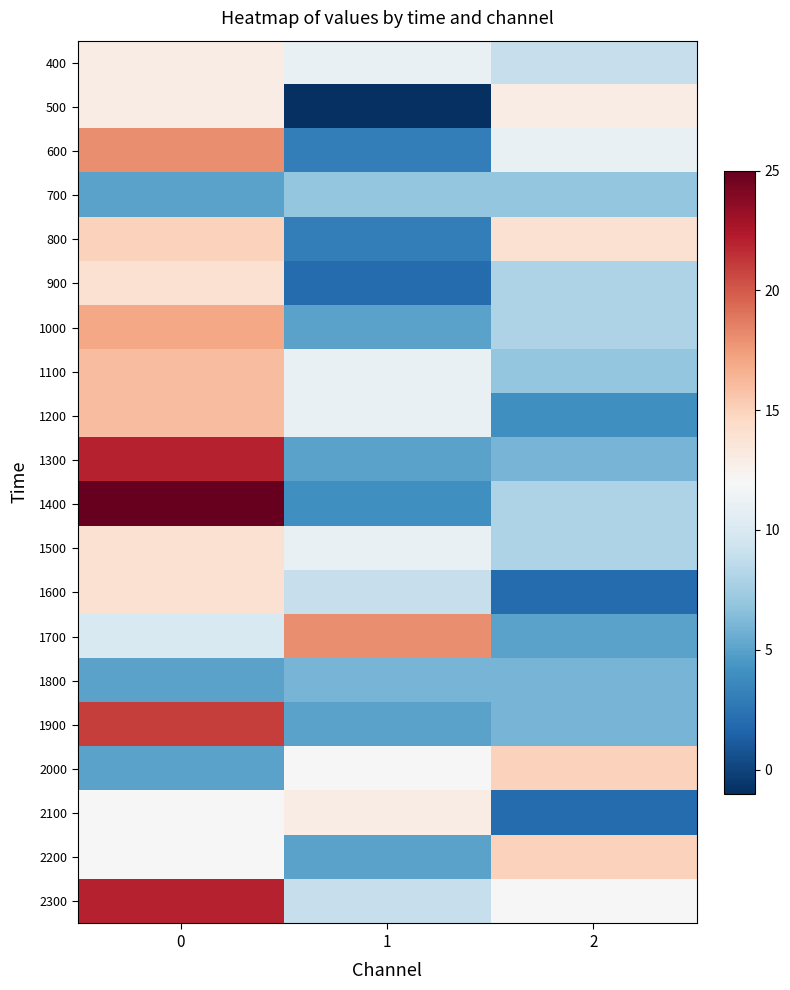

Reading left to right, extract all data points from this chart.

400: 0=13	1=11	2=9
500: 0=13	1=-1	2=13
600: 0=18	1=3	2=11
700: 0=5	1=7	2=7
800: 0=15	1=3	2=14
900: 0=14	1=2	2=8
1000: 0=17	1=5	2=8
1100: 0=16	1=11	2=7
1200: 0=16	1=11	2=4
1300: 0=22	1=5	2=6
1400: 0=25	1=4	2=8
1500: 0=14	1=11	2=8
1600: 0=14	1=9	2=2
1700: 0=10	1=18	2=5
1800: 0=5	1=6	2=6
1900: 0=21	1=5	2=6
2000: 0=5	1=12	2=15
2100: 0=12	1=13	2=2
2200: 0=12	1=5	2=15
2300: 0=22	1=9	2=12